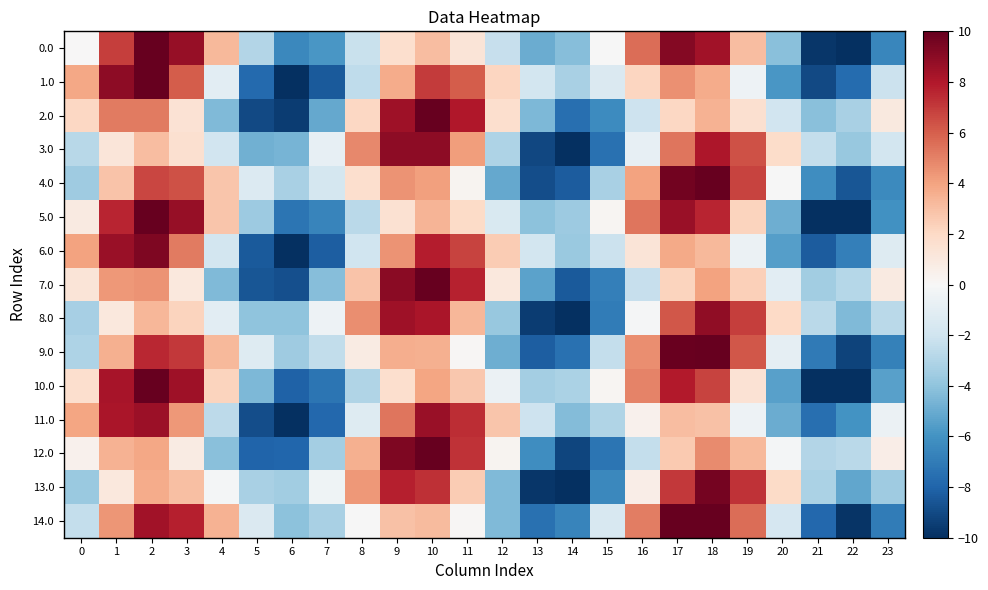

Count the number of data series in this chart.

15